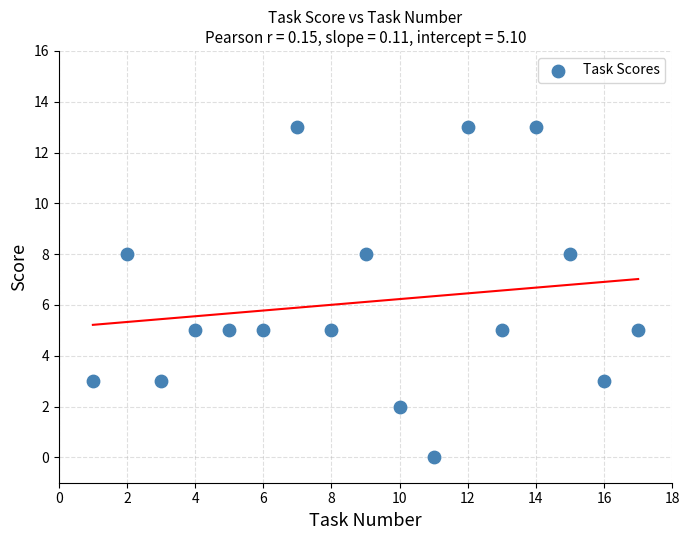

List the coordinates of all points as (Y, X) pairs, reading left to right.

(3, 1)  (8, 2)  (3, 3)  (5, 4)  (5, 5)  (5, 6)  (13, 7)  (5, 8)  (8, 9)  (2, 10)  (0, 11)  (13, 12)  (5, 13)  (13, 14)  (8, 15)  (3, 16)  (5, 17)